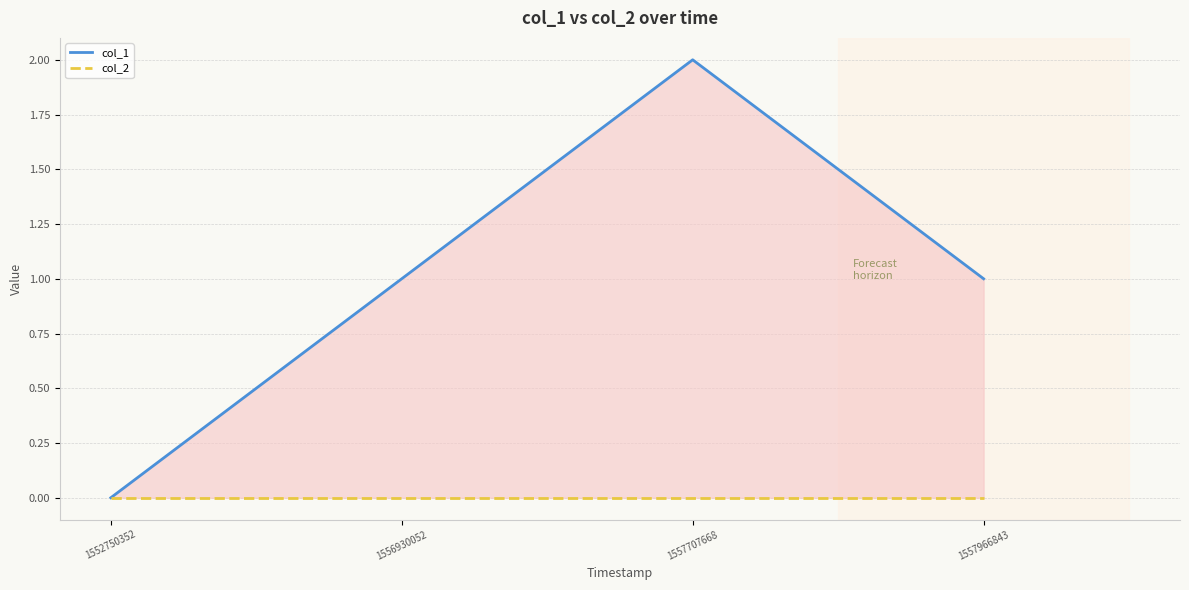

List the labels in order of col_1 value, largest first.

1557707668, 1556930052, 1557966843, 1552750352